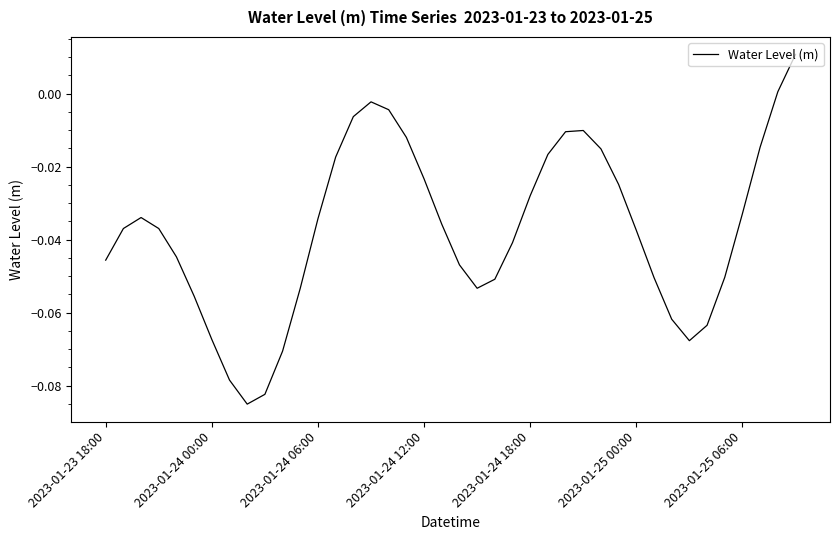

How many values are below 0?

38